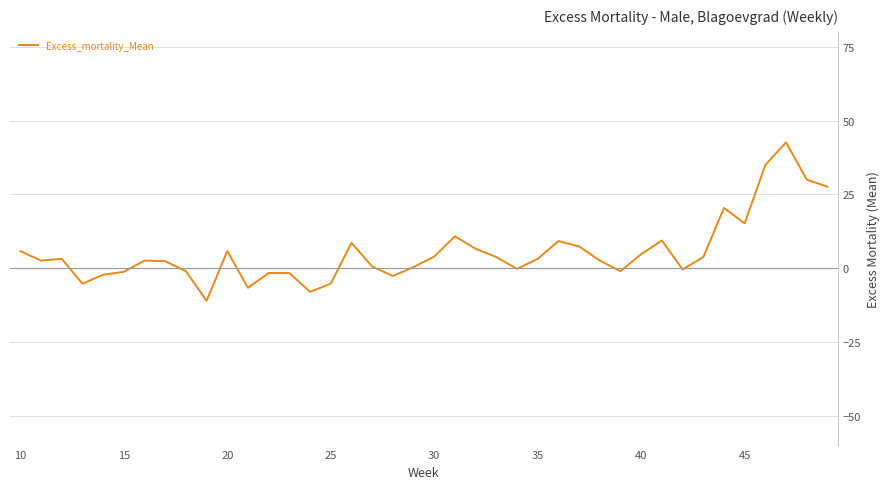

What is the smallest value displayed?

-11.0